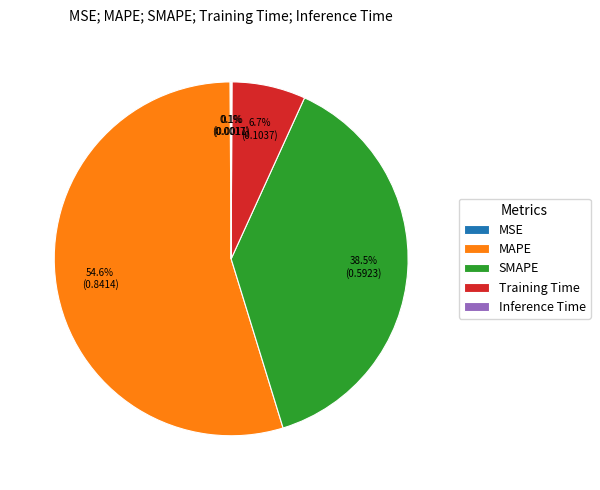

Is MAPE the majority of the pie?

Yes